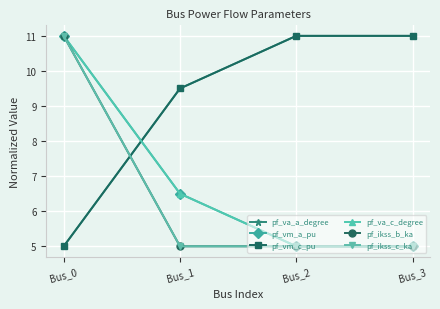

Which category has the lowest value across all series?

Bus_0